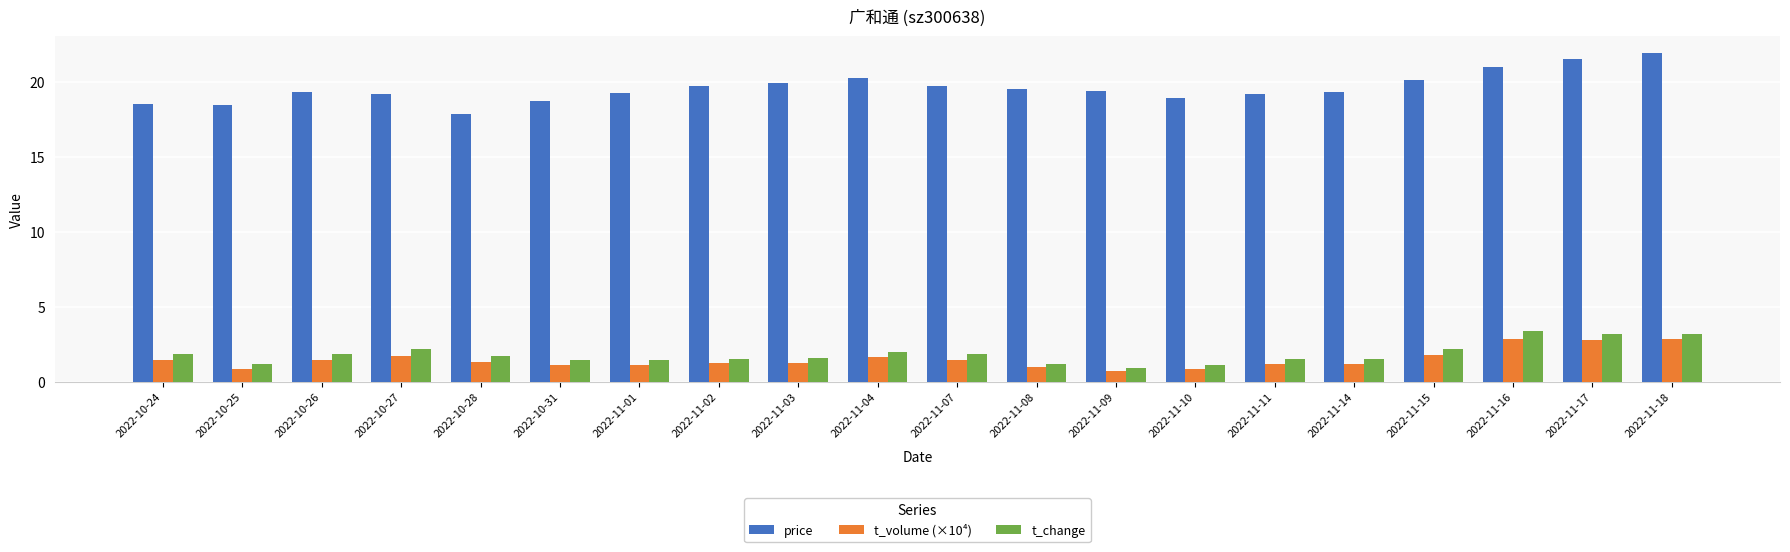

How many series are shown in this chart?

3